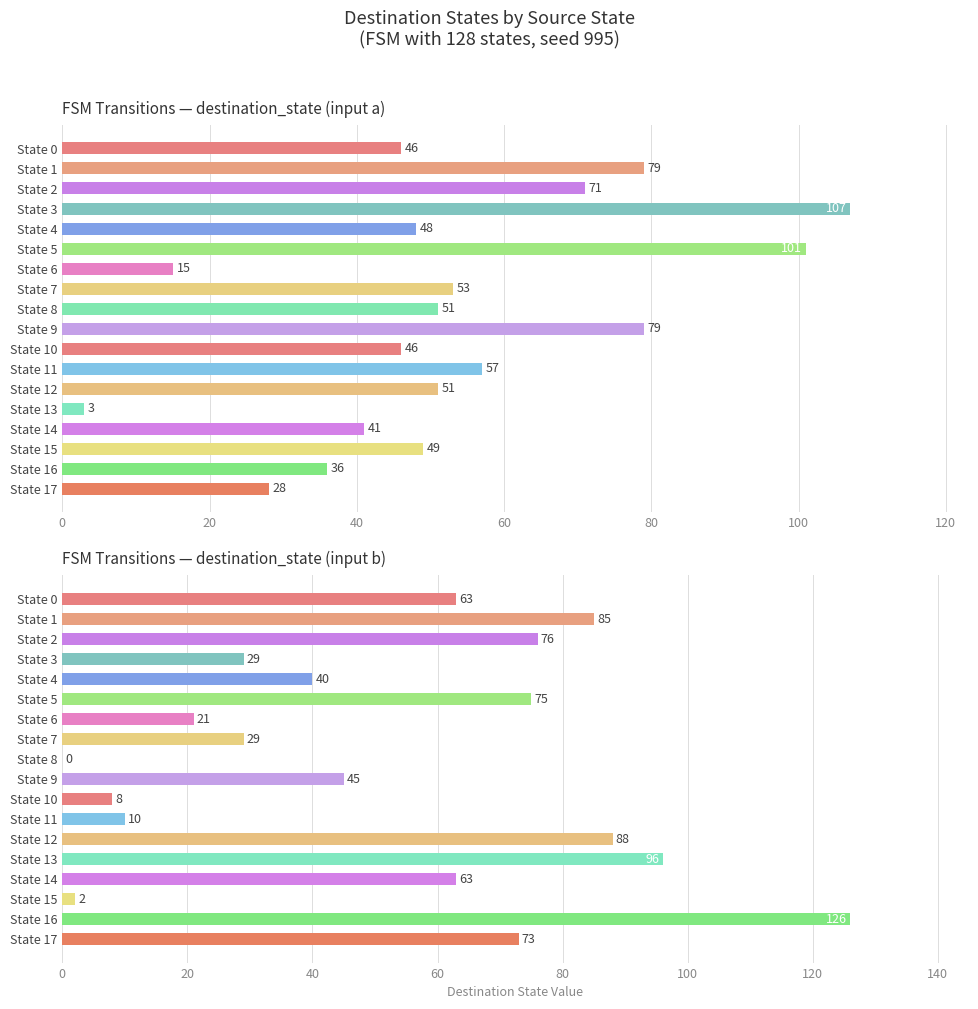

What is the difference between the second highest and second lowest values in the destination_state (input b) series?

94